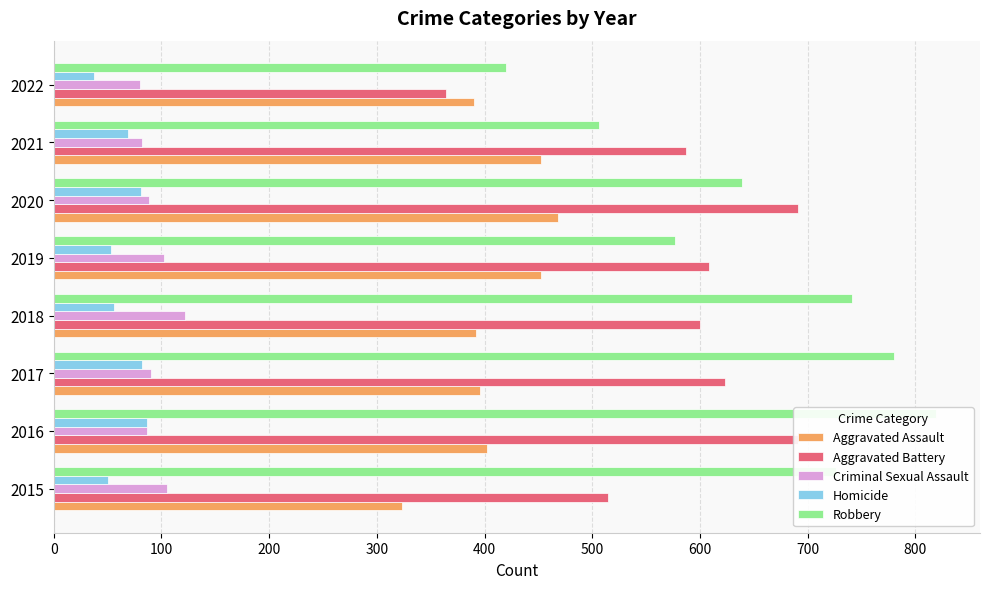

At how many categories does at least one series exceed 234?

8